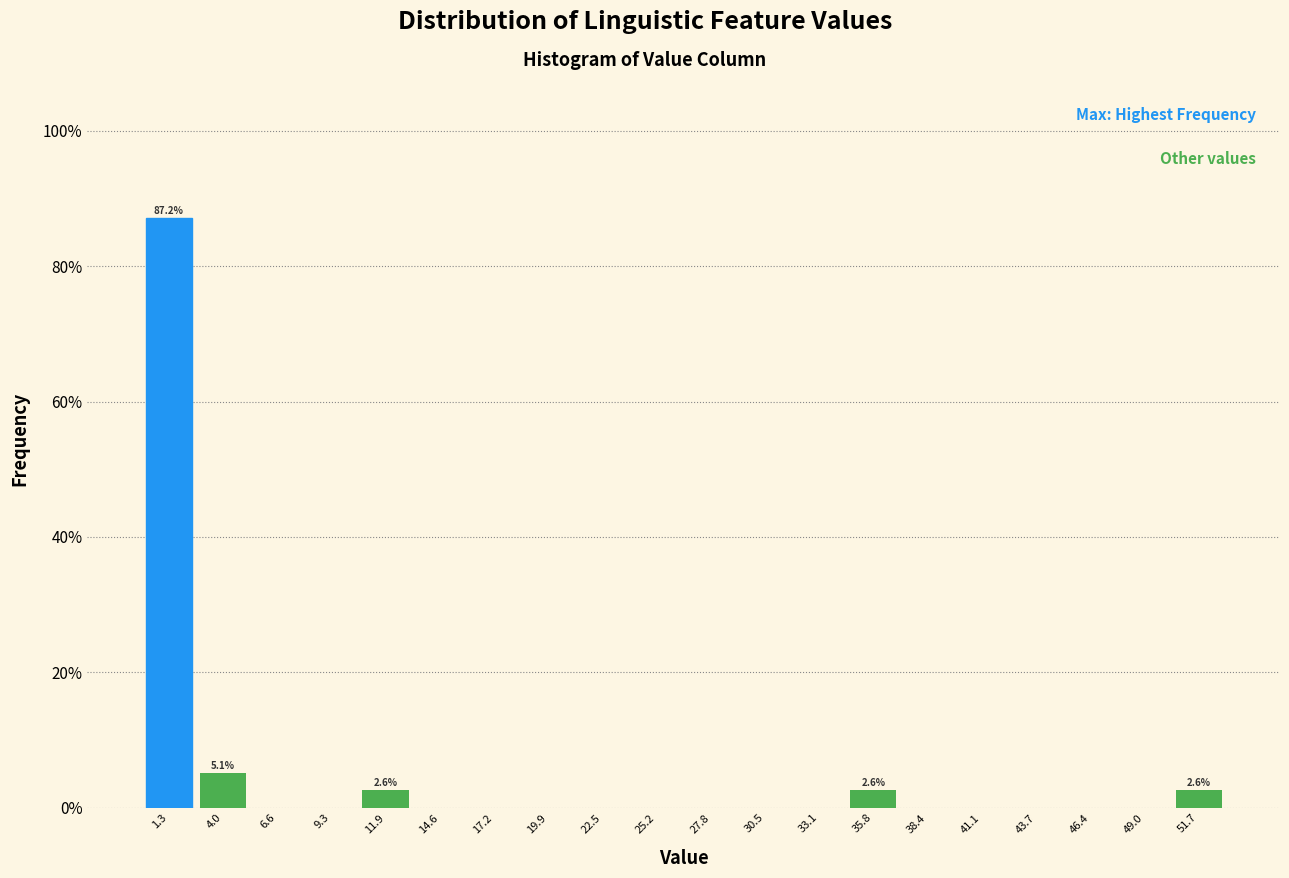

Which range on the x-axis has the tallest bar?

0.00 to 2.65